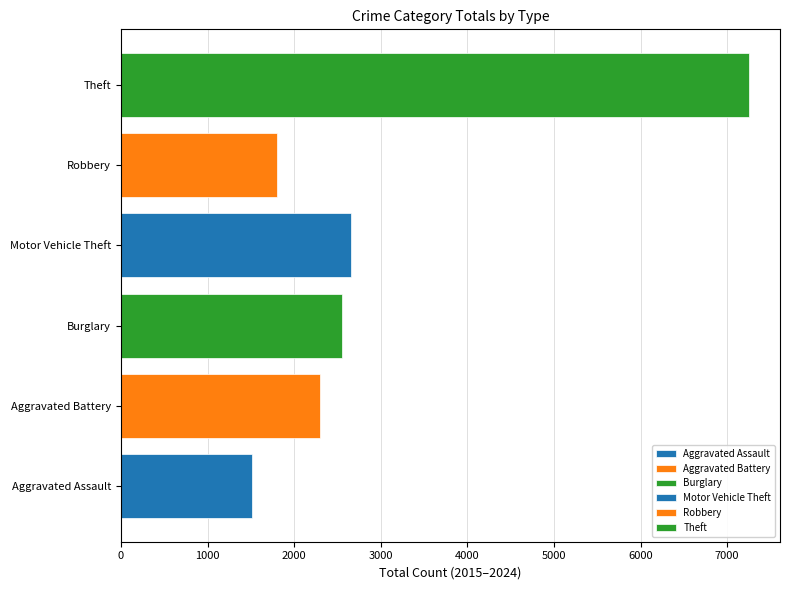

Which series has the widest spread of values?

Motor Vehicle Theft